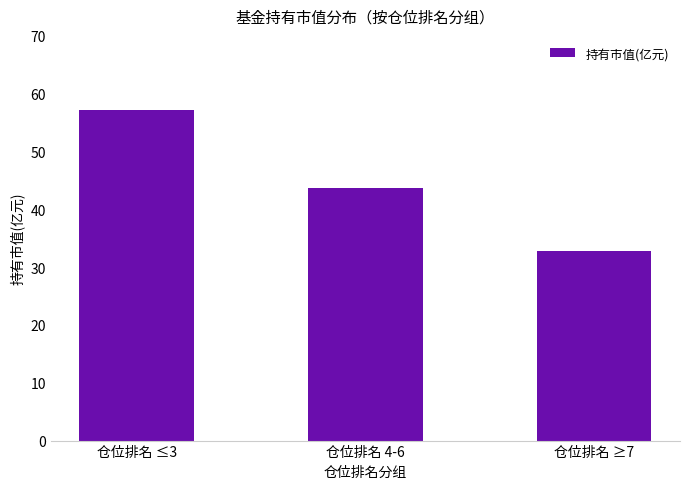

Reading left to right, transcribe all the data shown in this chart.

仓位排名 ≤3=57.2	仓位排名 4-6=43.7	仓位排名 ≥7=32.8